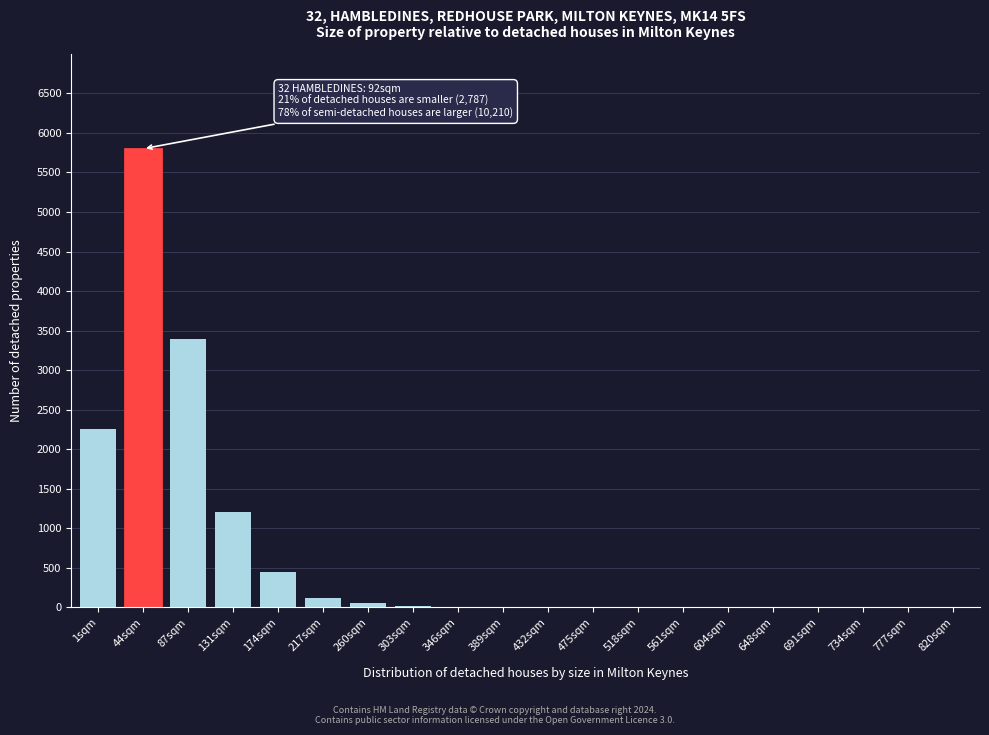

What is the sum of all values?

13312